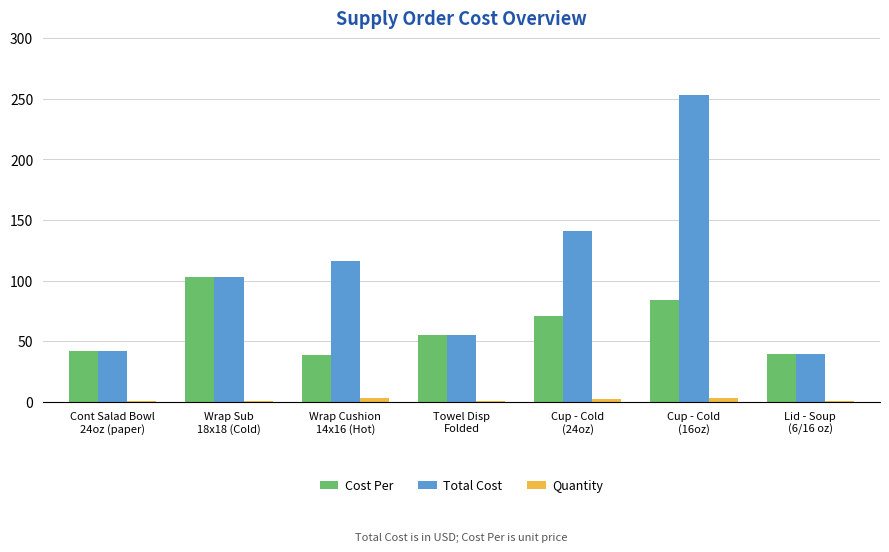

What position from the right is Lid - Soup
(6/16 oz)?

1